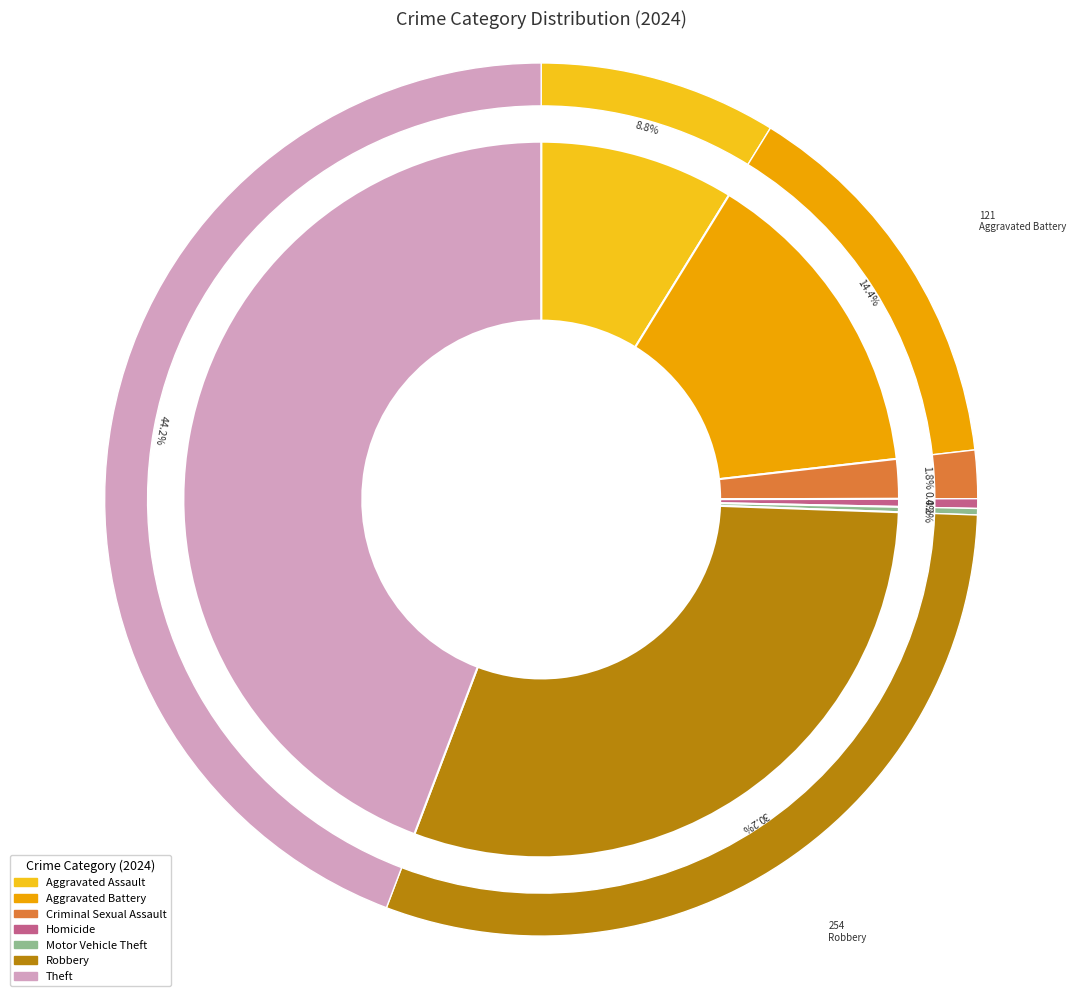

Is Robbery the majority of the pie?

No